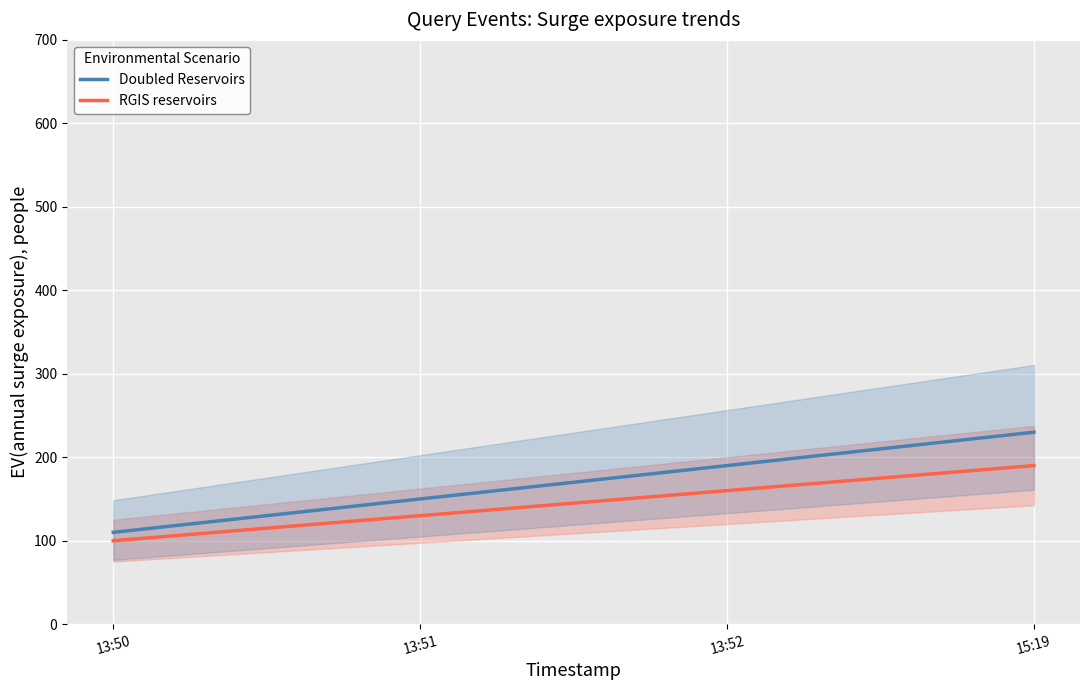

What is the difference between the maximum and second lowest values in the Doubled Reservoirs series?

80